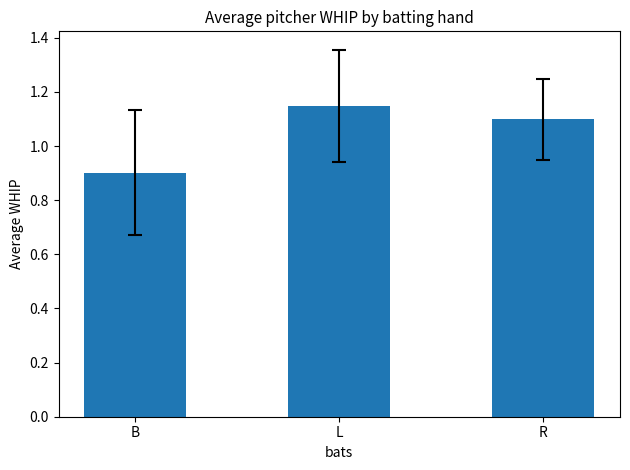

At which label does the data first exceed 1?

L